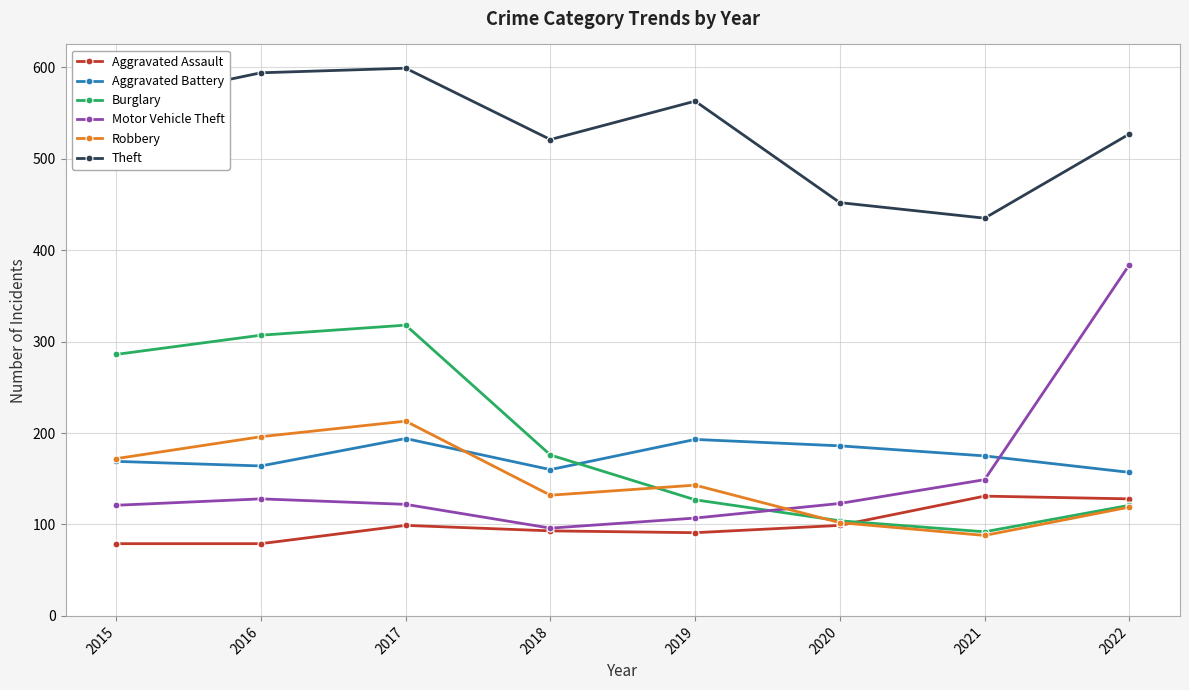

True or false: Theft and Burglary intersect in this chart.

False